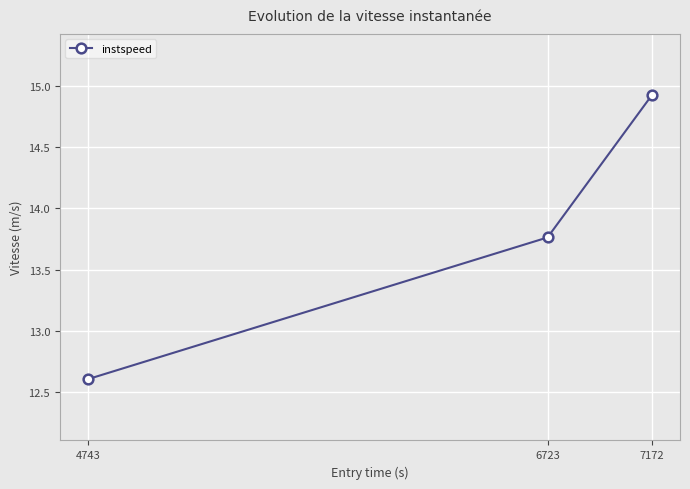

Where does the data first go above 13?

6723